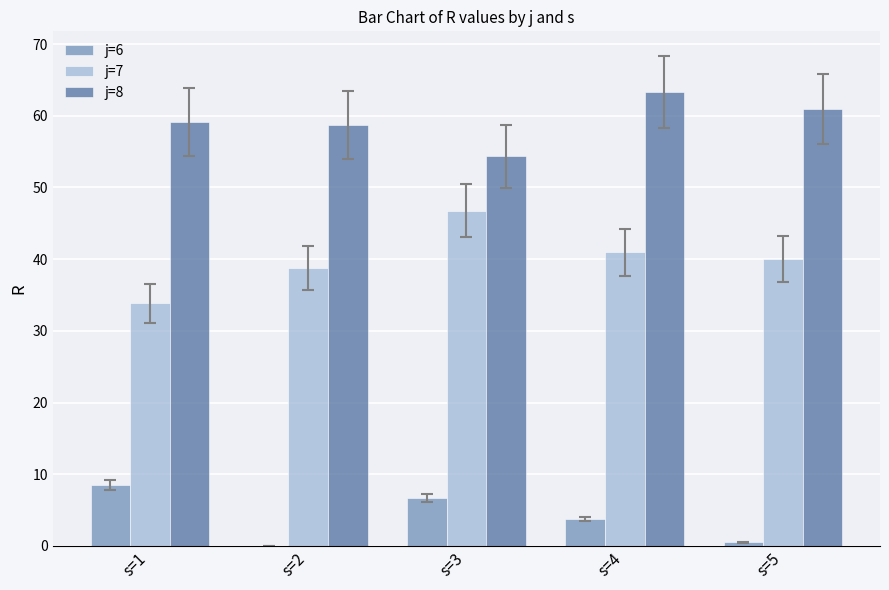

What is the maximum value for j=8?

63.3